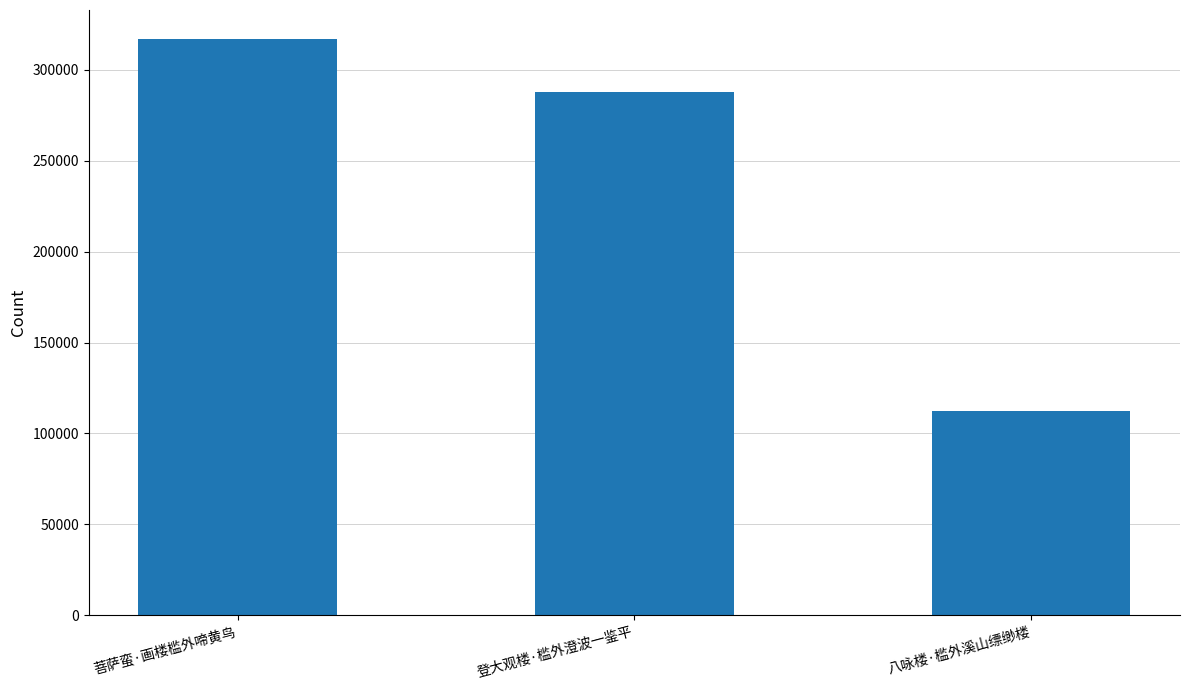

List the labels in order of value, smallest first.

八咏楼·槛外溪山缥缈楼, 登大观楼·槛外澄波一鉴平, 菩萨蛮·画楼槛外啼黄鸟